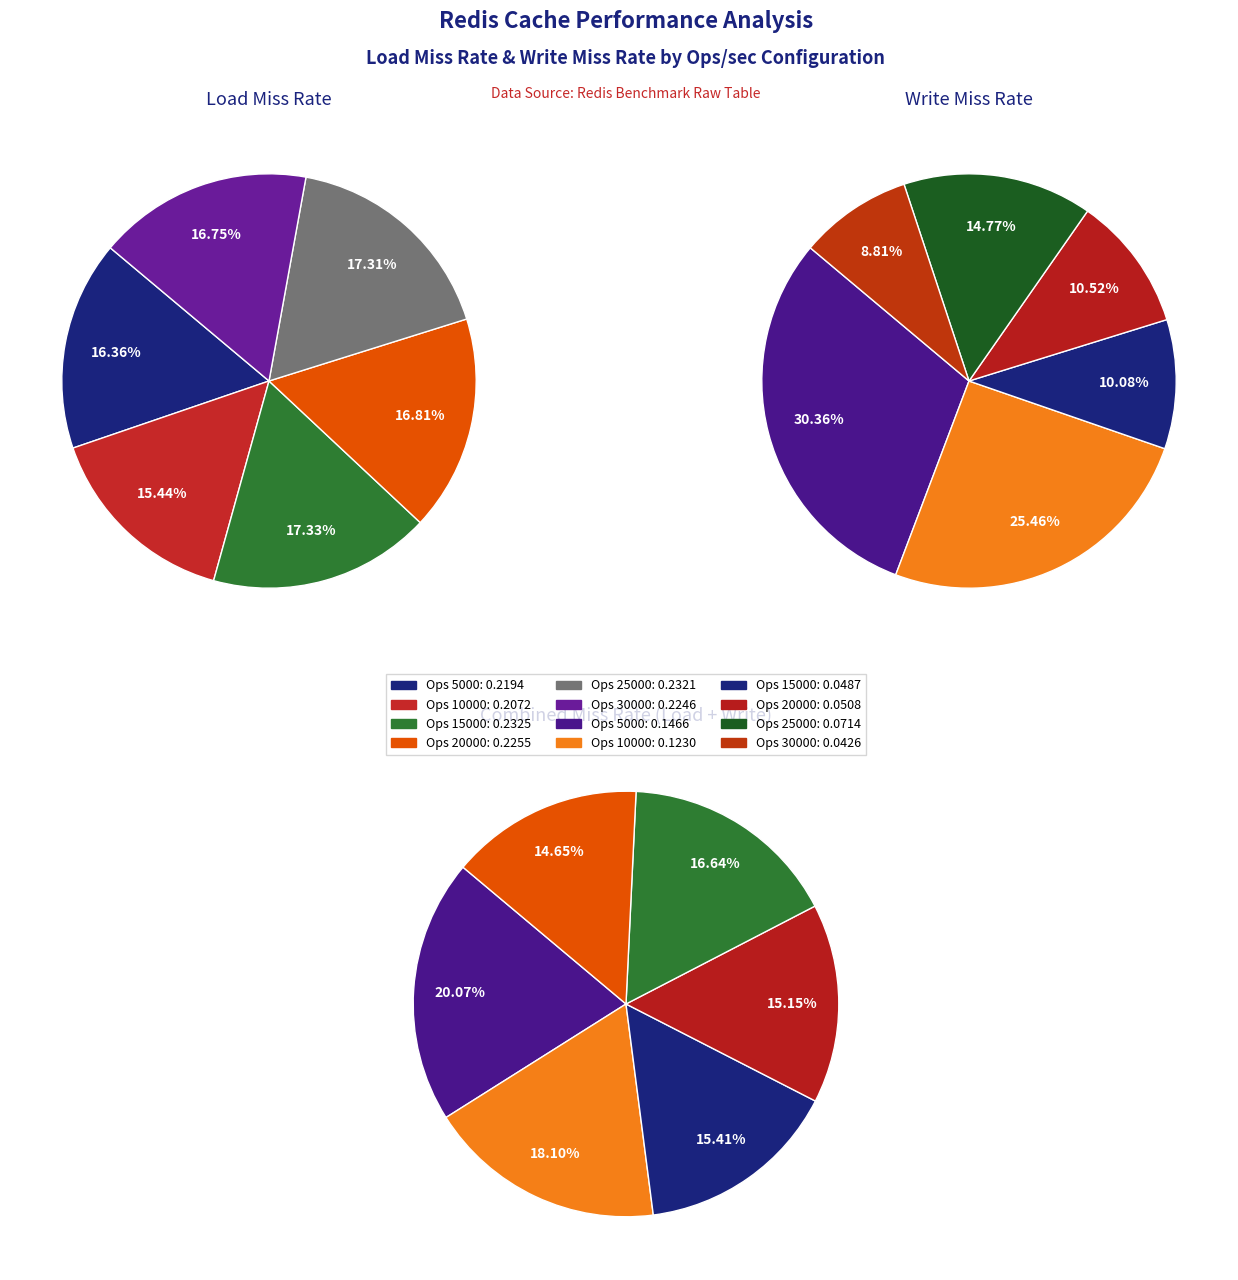

Which category has the biggest portion of the pie?

15000